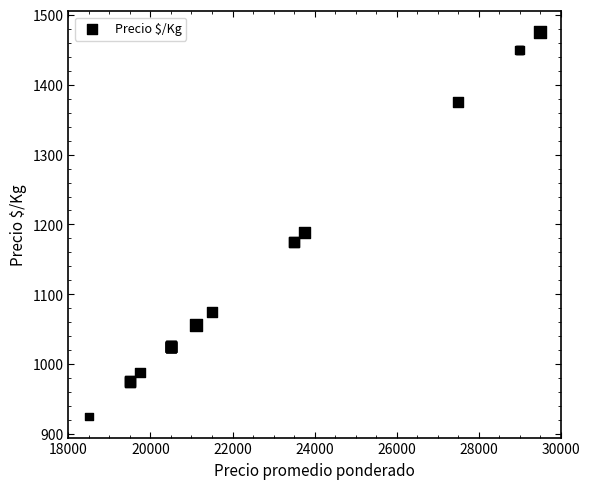

What Y value in the scatter plot is closest to 1200?

1188